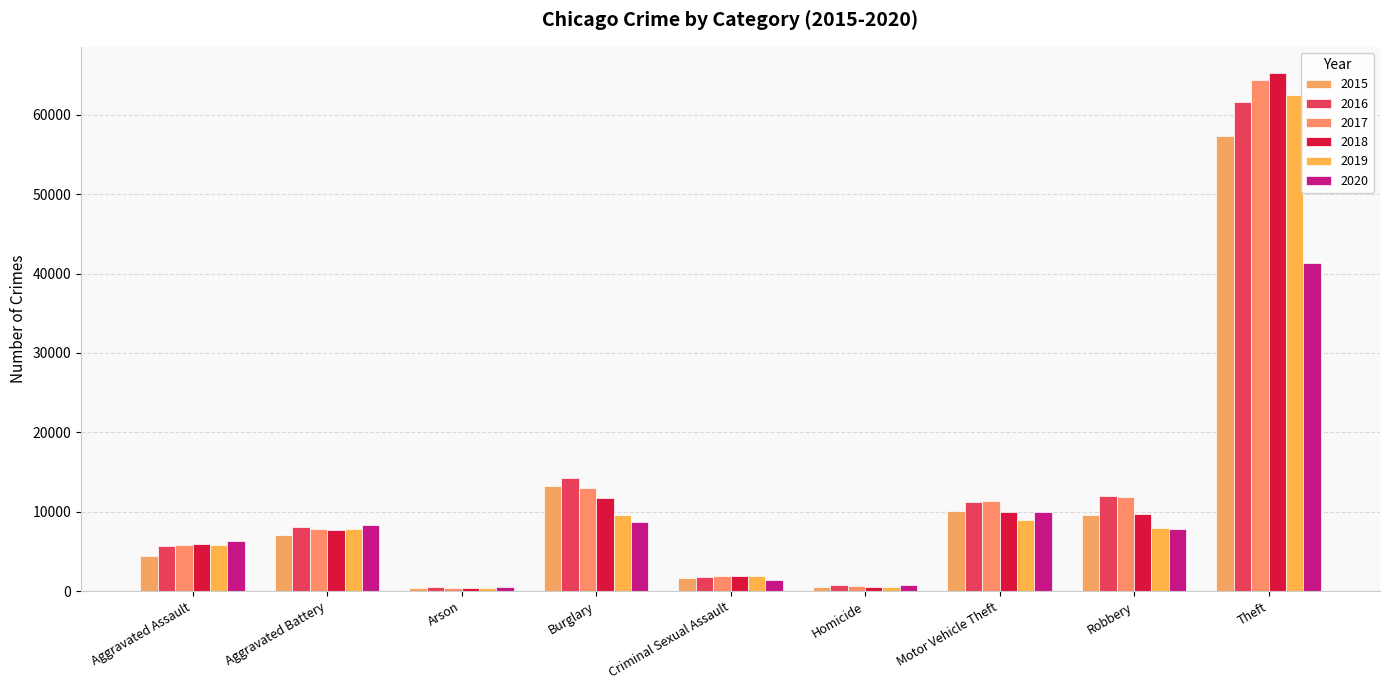

What are all the series names shown in the legend?

2015, 2016, 2017, 2018, 2019, 2020